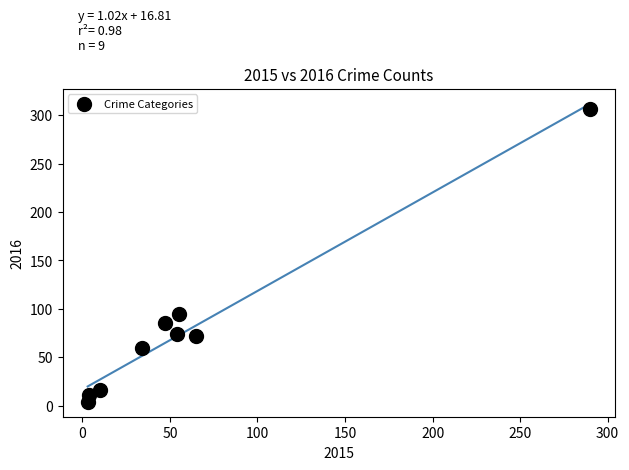

What is the range of X values (max minus min)?

287